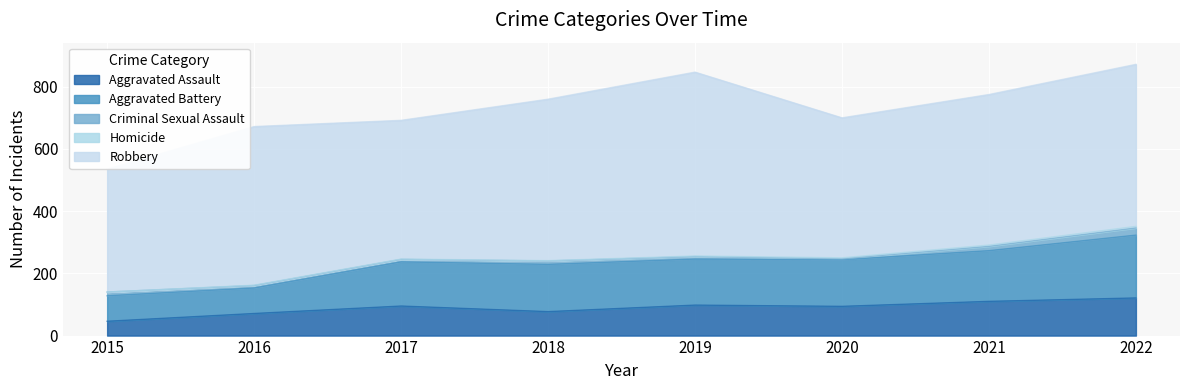

What are all the series names shown in the legend?

Aggravated Assault, Aggravated Battery, Criminal Sexual Assault, Homicide, Robbery